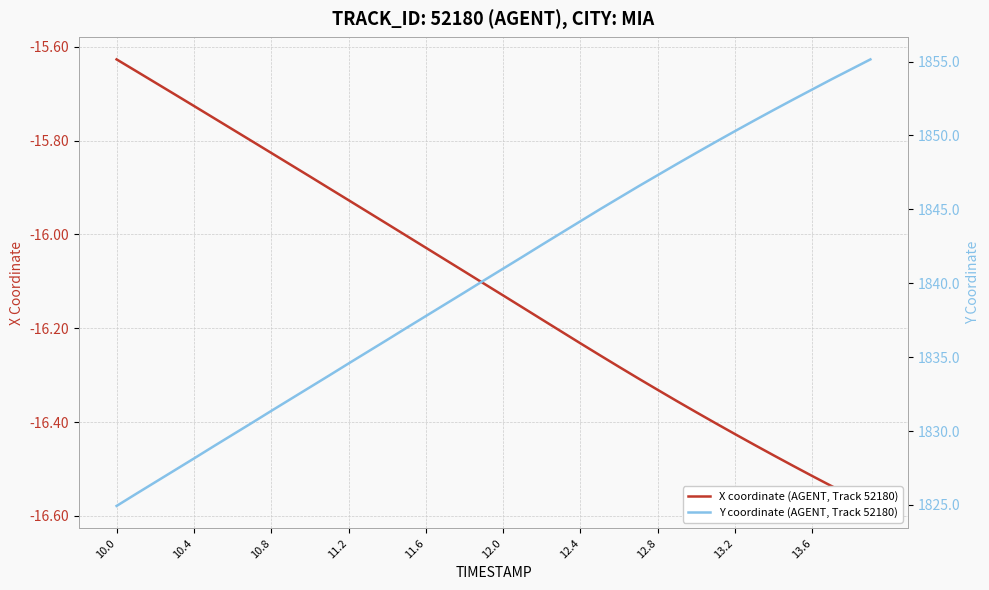

What is the difference between the maximum and second lowest values in the Y coordinate (AGENT, Track 52180) series?

29.4